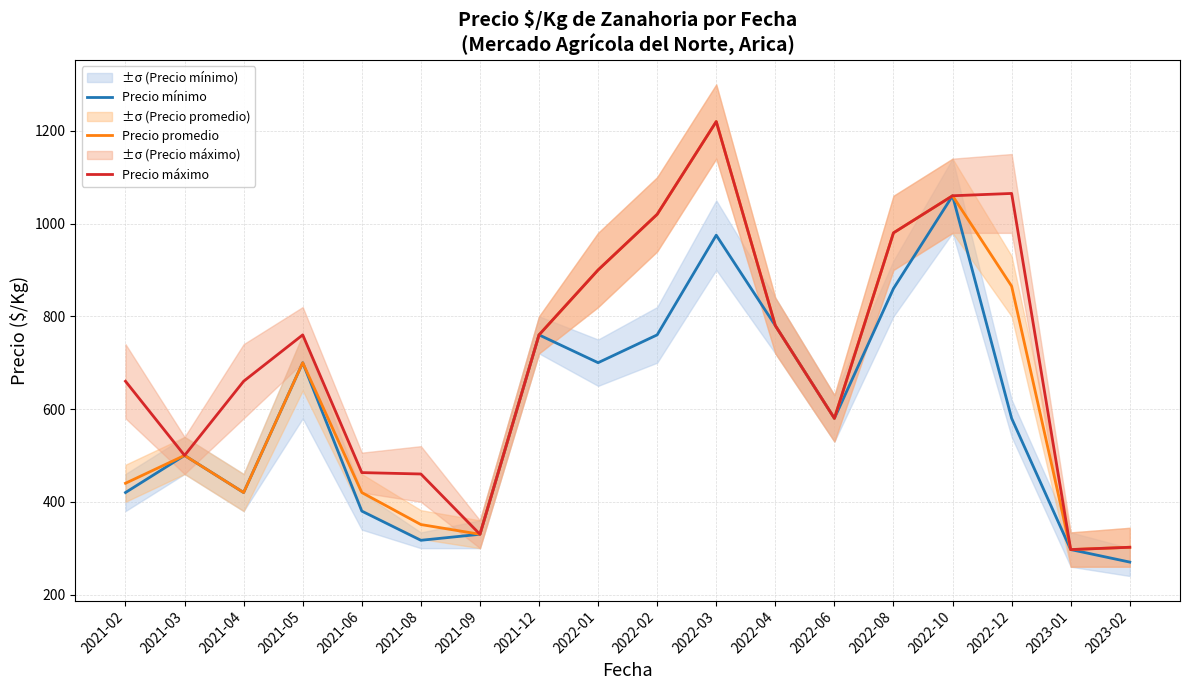

In Precio máximo, how many points are lower than both neighbors (excluding endpoints)?

4